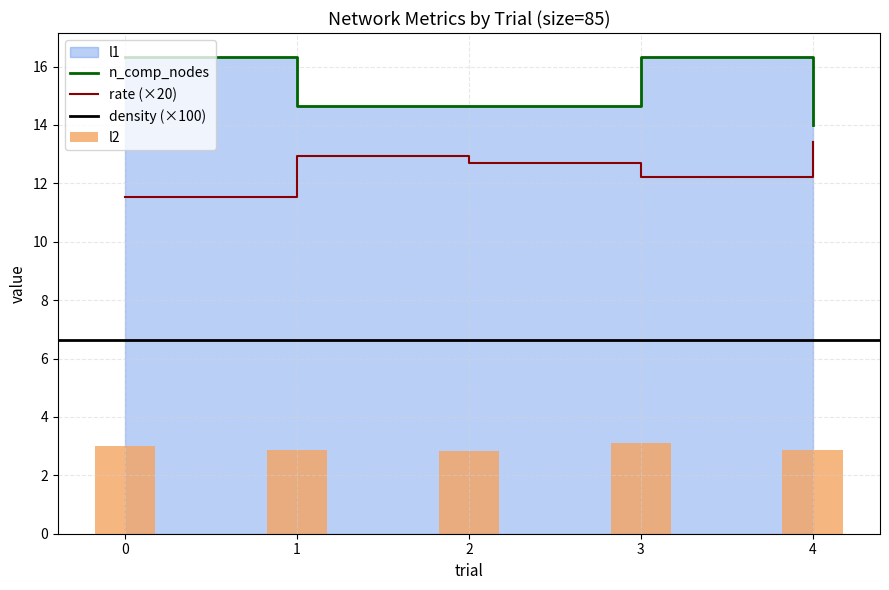

How many categories are shown in the chart?

5